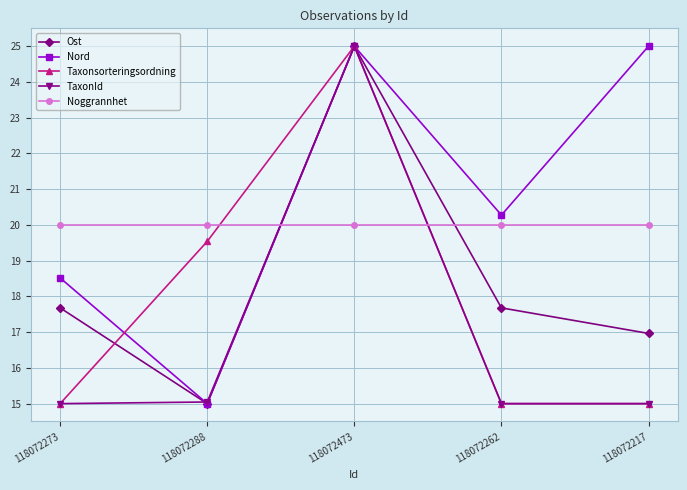

Where is the first local maximum for Nord?

118072473